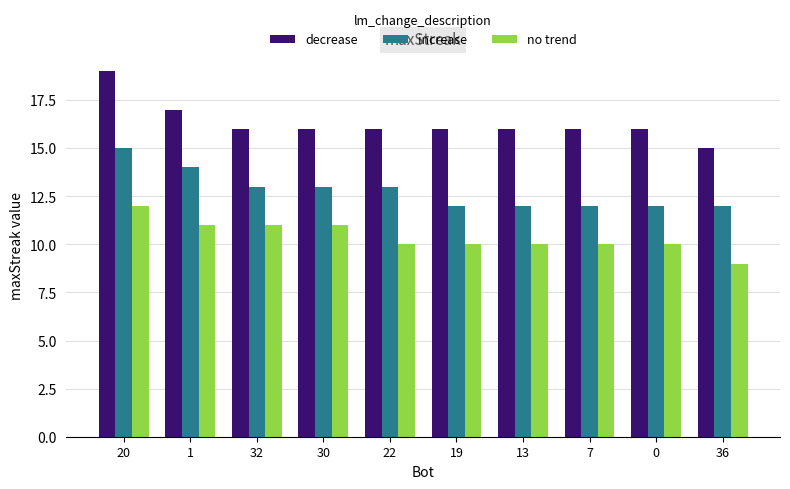

What is the difference between the increase values at 22 and 1?

1